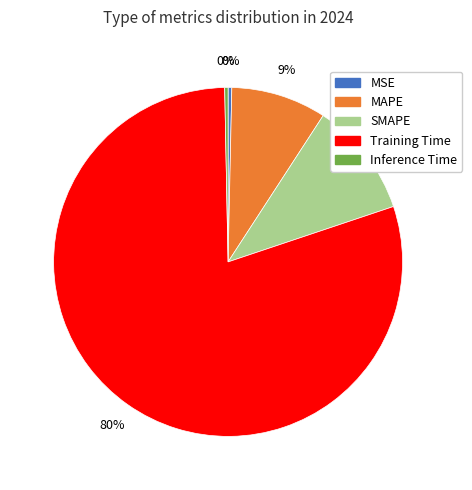

Count the number of slices in the pie.

5